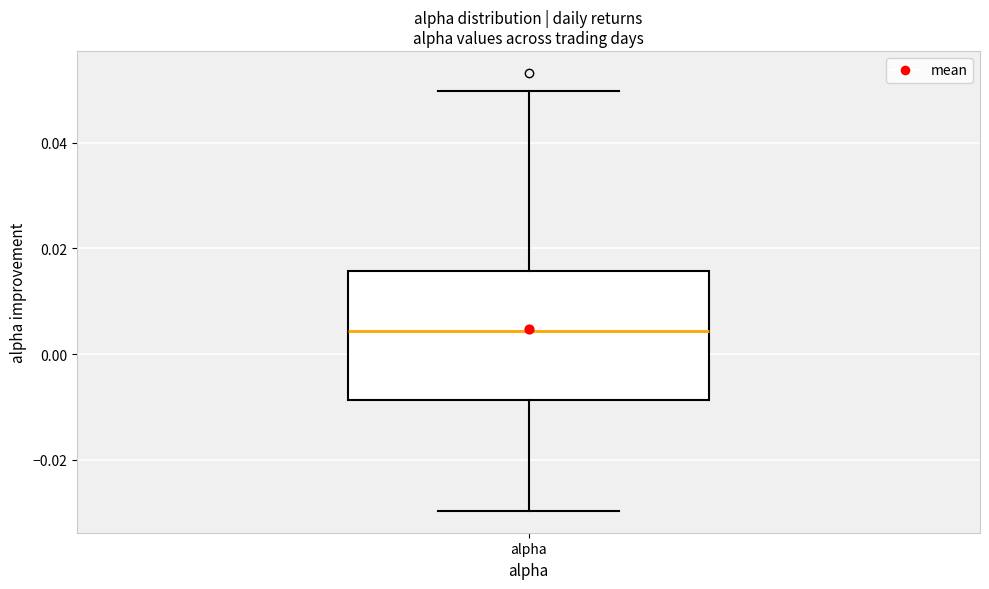

Read this box plot against the y-axis: the position of the median line, the range covered by the box, and the ends of both whiskers. The values are not printed on the chart, so give them approximately, as read against the axis.

median 0.004, box -0.008 to 0.016, whiskers -0.030 to 0.050